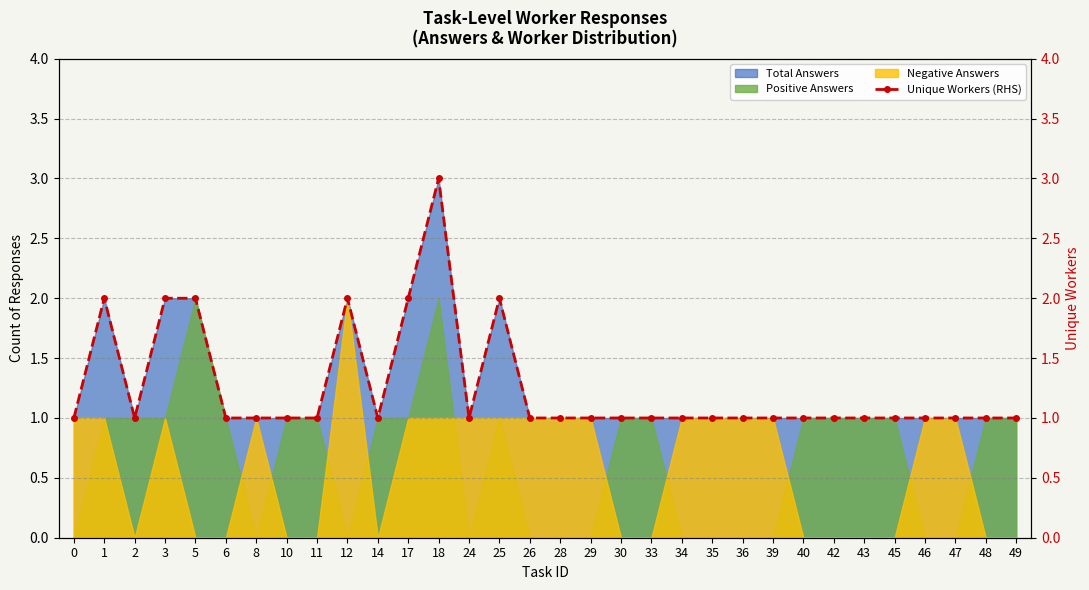

What is the value of the 23rd point from the left?

1